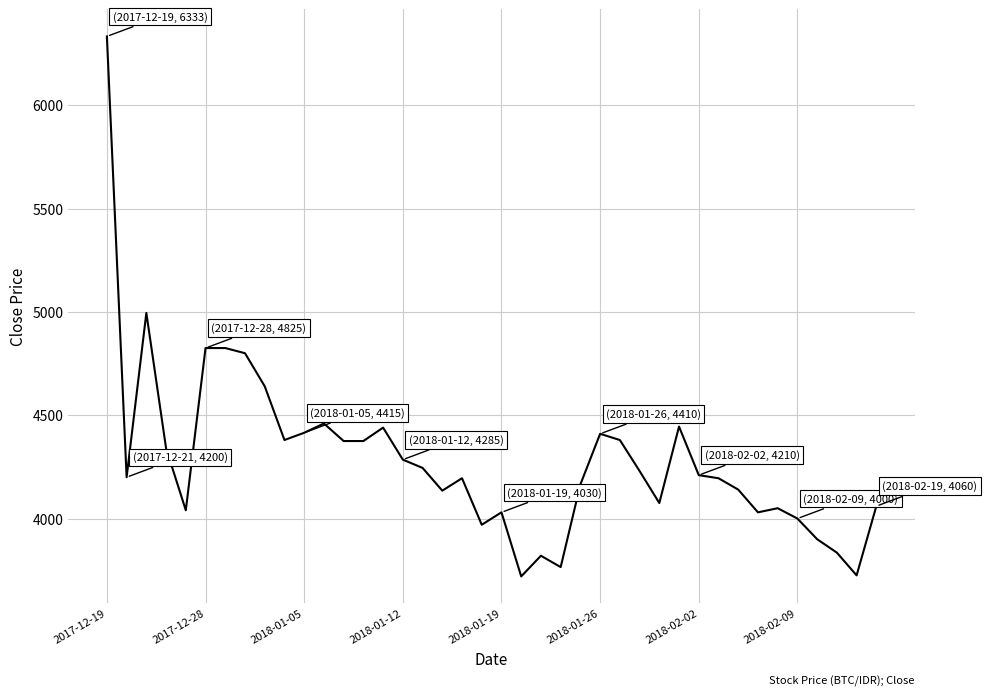

What is the difference between the maximum and minimum values?

2613